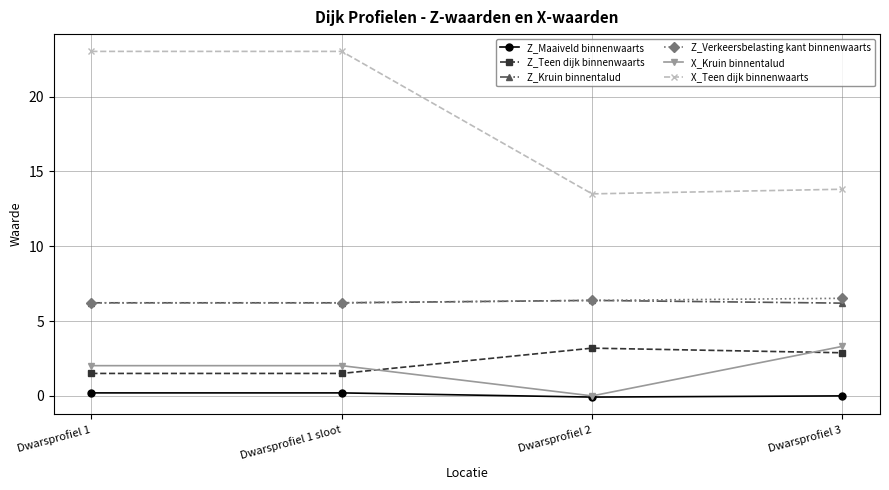

Is it true that Z_Teen dijk binnenwaarts equals 1.3 at Dwarsprofiel 2?

False